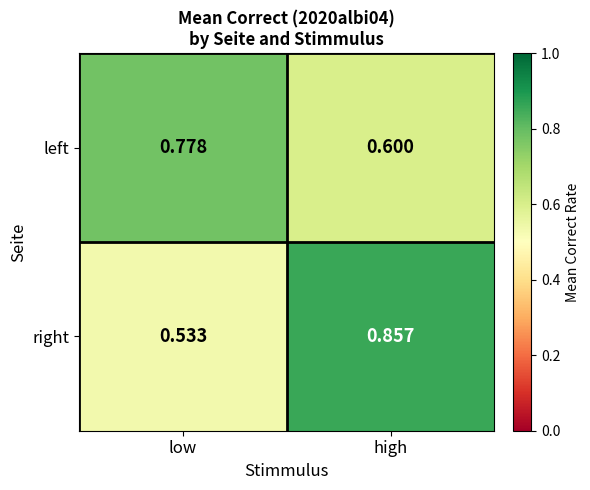

Which series changed the most between low and high?

right